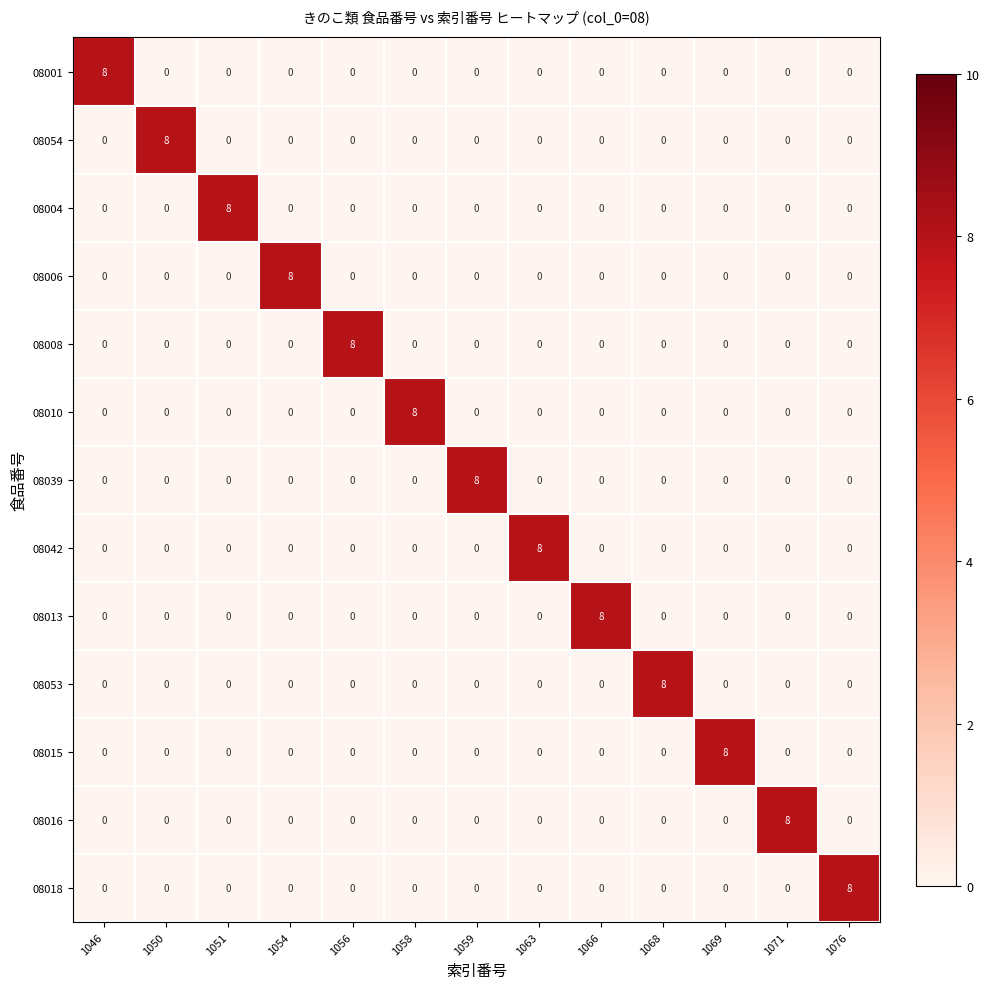

How many series are shown in this chart?

13